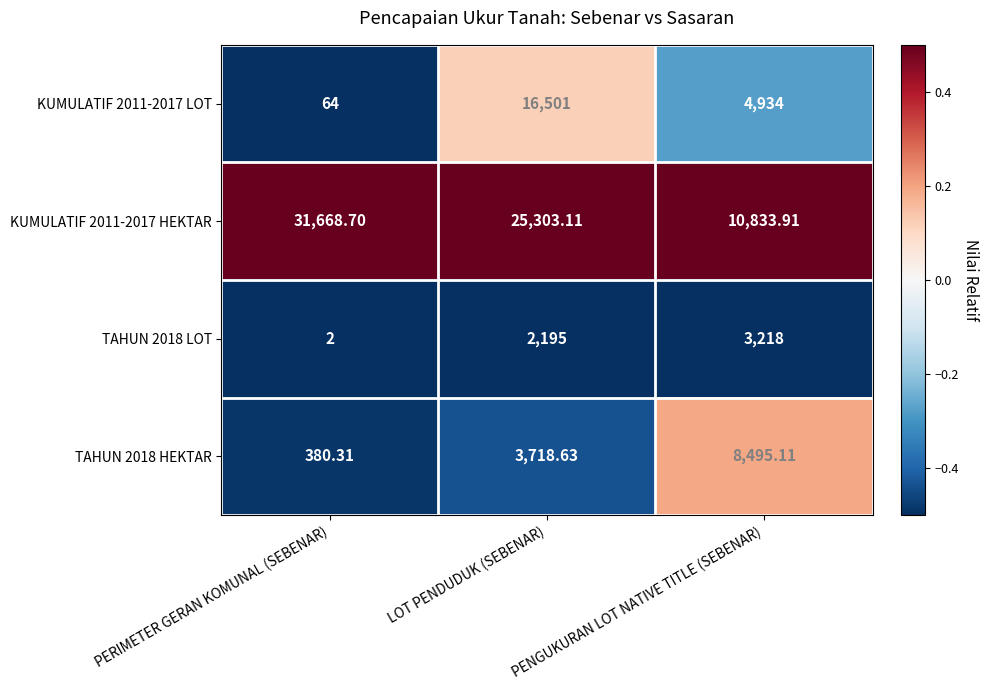

Rank the categories by TAHUN 2018 HEKTAR value from lowest to highest.

PERIMETER GERAN KOMUNAL (SEBENAR), LOT PENDUDUK (SEBENAR), PENGUKURAN LOT NATIVE TITLE (SEBENAR)